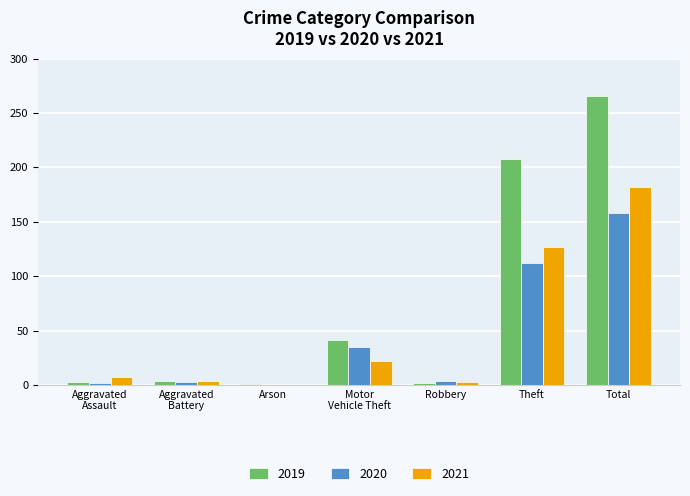

What is the sum of all 2021 values?

345